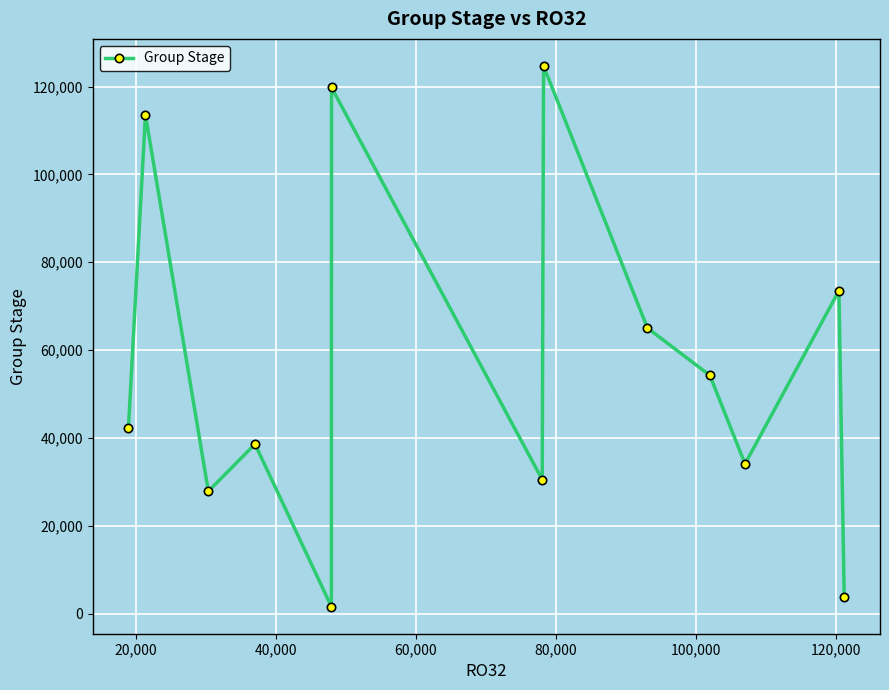

Count the number of categories in the chart.

13